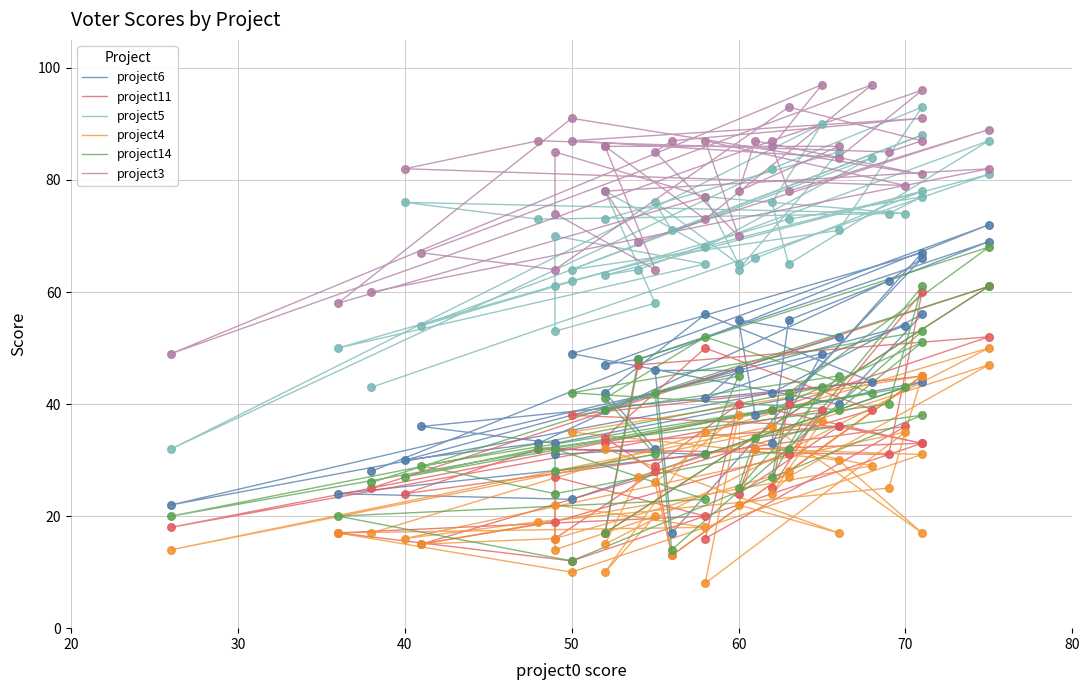

Which series reaches the maximum Y coordinate?

project3